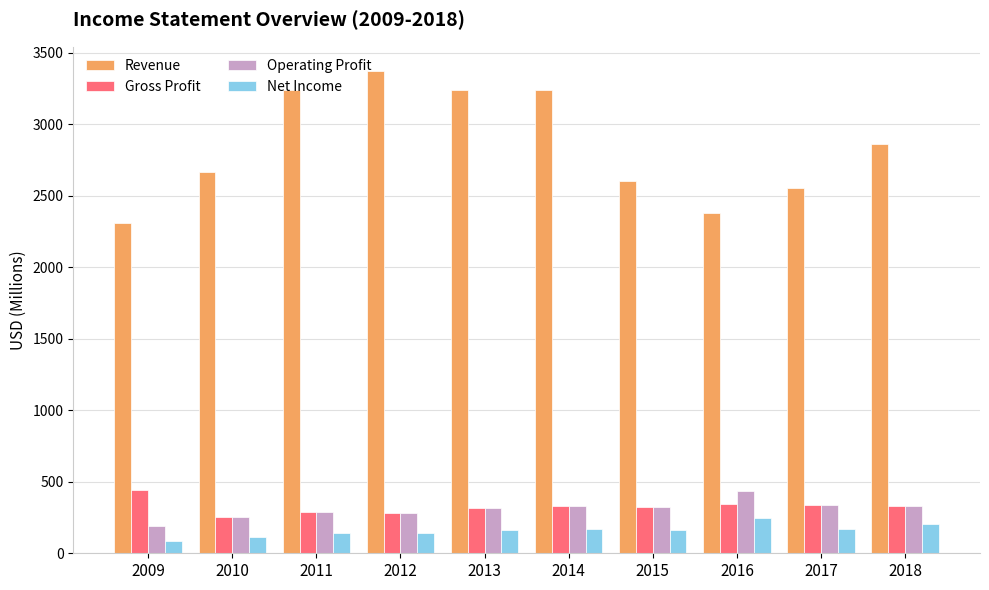

What is the minimum value for Operating Profit?

188